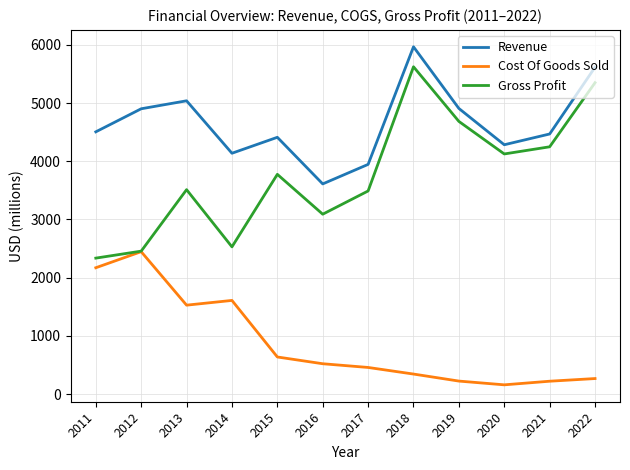

What is the maximum value shown in the chart?

5965.6